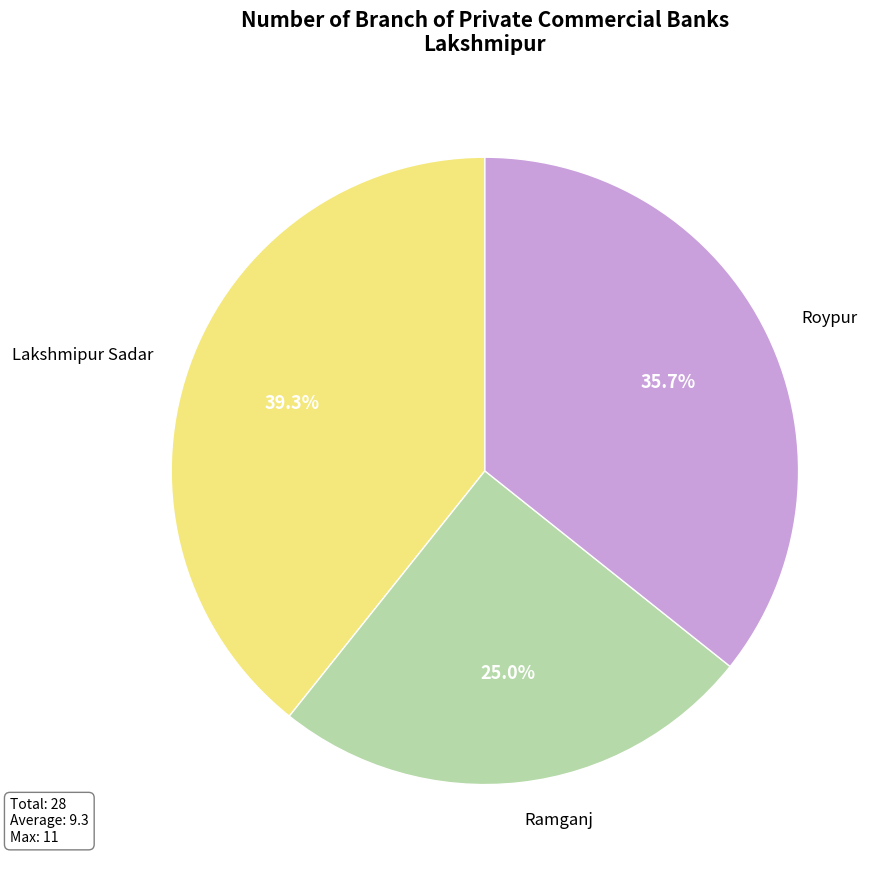

Is there any slice that represents more than half of the pie?

No